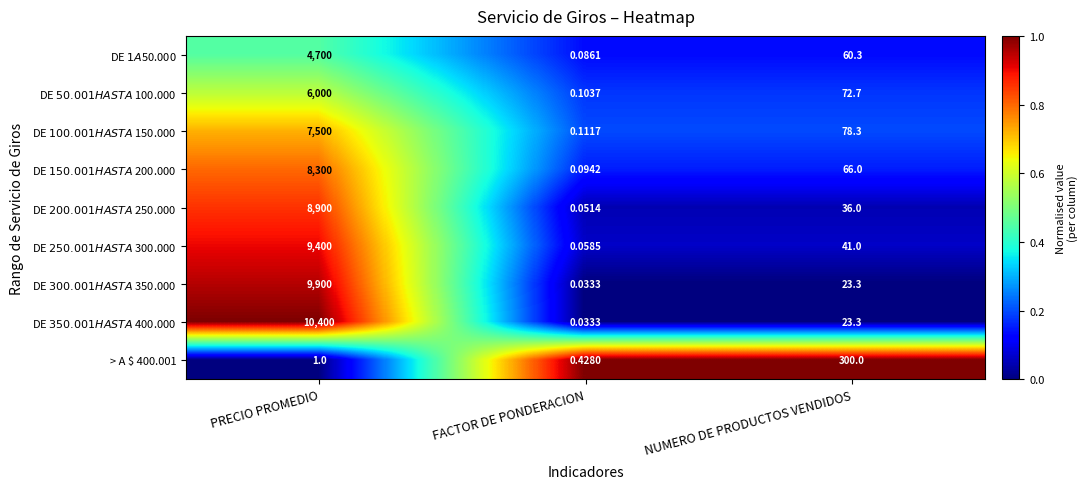

How many data points does each series have?

3